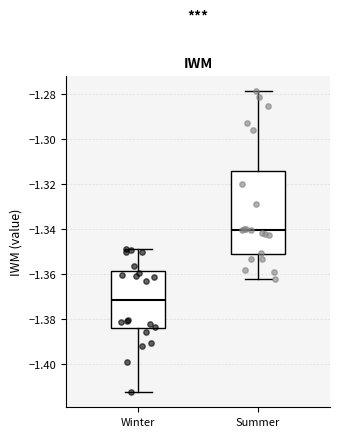

Reading left to right, read every box against the y-axis: the position of its median line, the range the box covers, and the ends of its whiskers. The values are not printed on the chart, so give them approximately, as read against the axis.

Winter: median -1.372, box -1.384 to -1.358, whiskers -1.412 to -1.350
Summer: median -1.340, box -1.352 to -1.314, whiskers -1.362 to -1.278